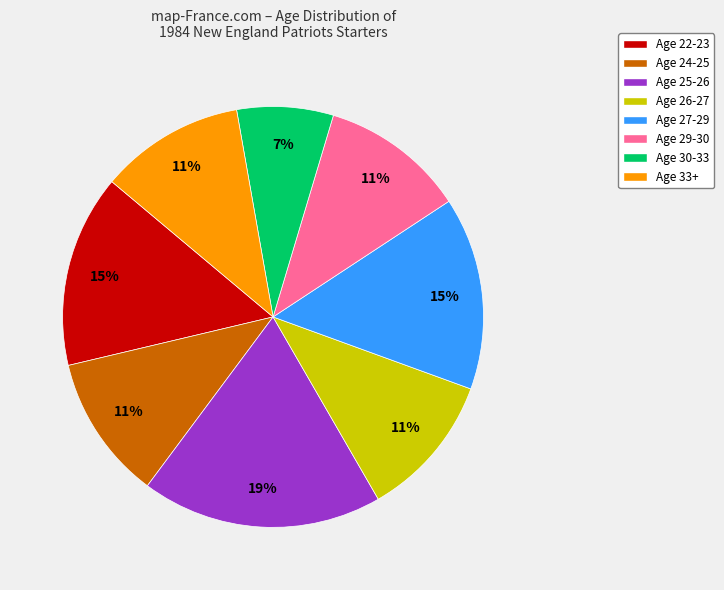

Which category has the biggest portion of the pie?

Age 25-26